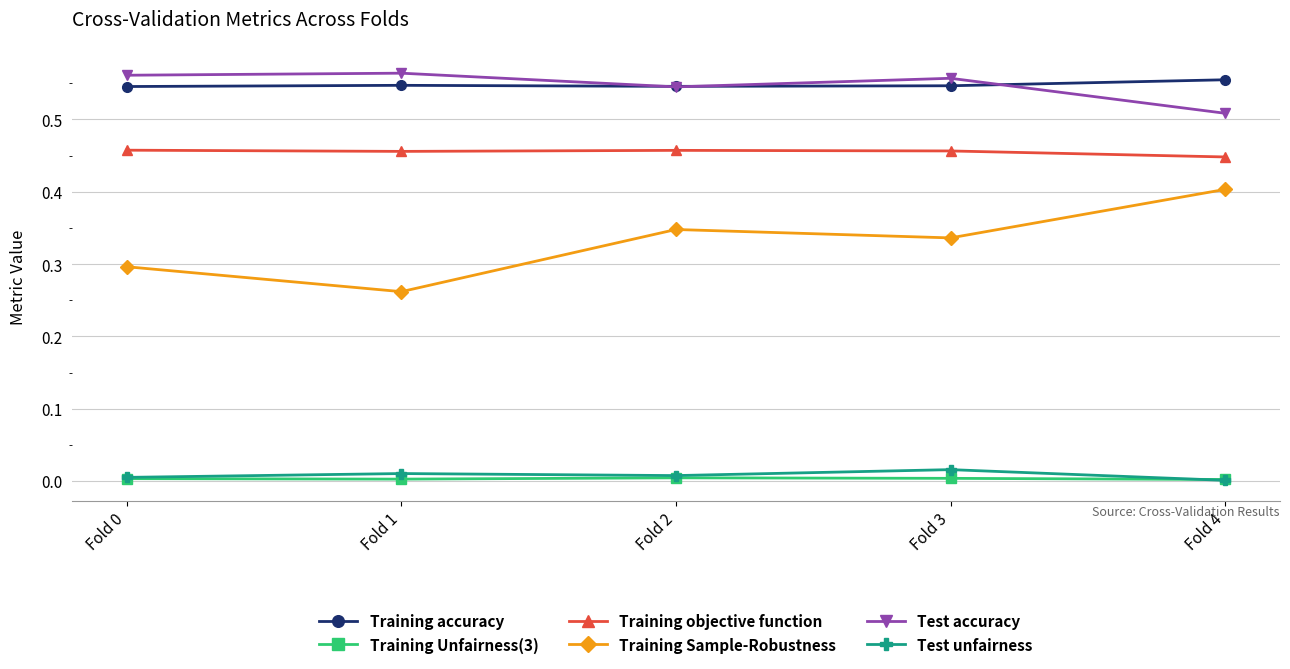

How many Training Unfairness(3) values are between 0 and 1?

5